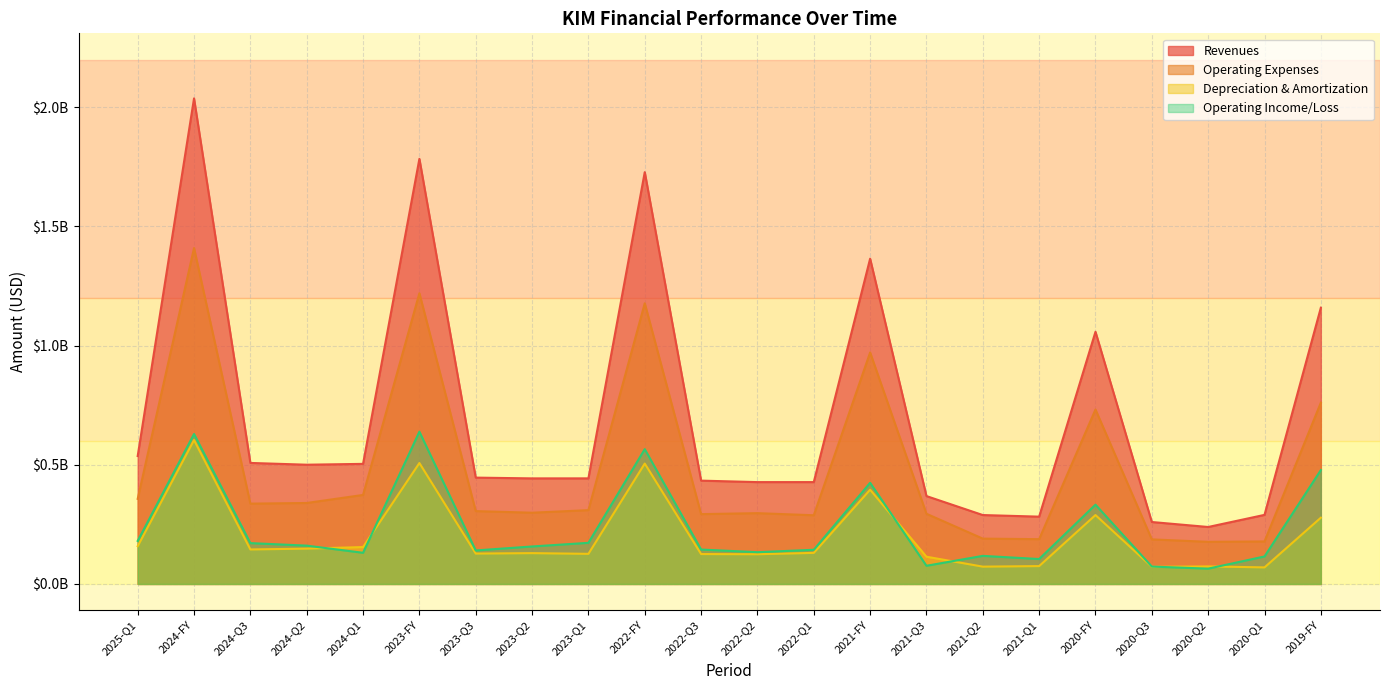

True or false: Operating Expenses and Depreciation & Amortization cross at least once.

False